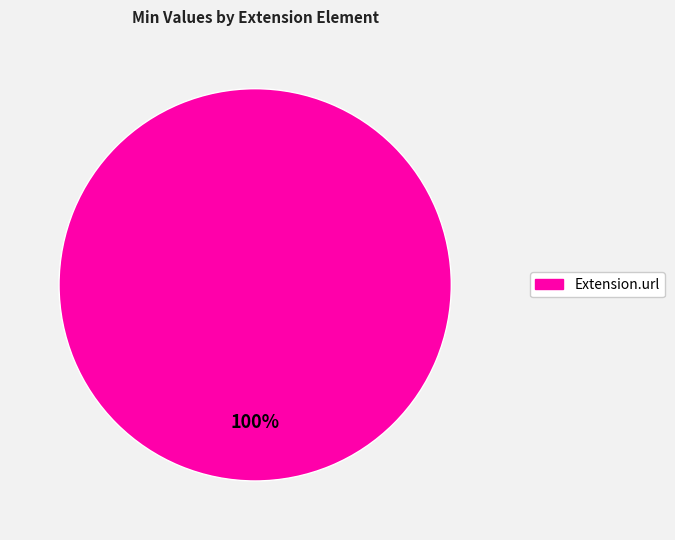

Rank the categories by value from highest to lowest.

Extension.url